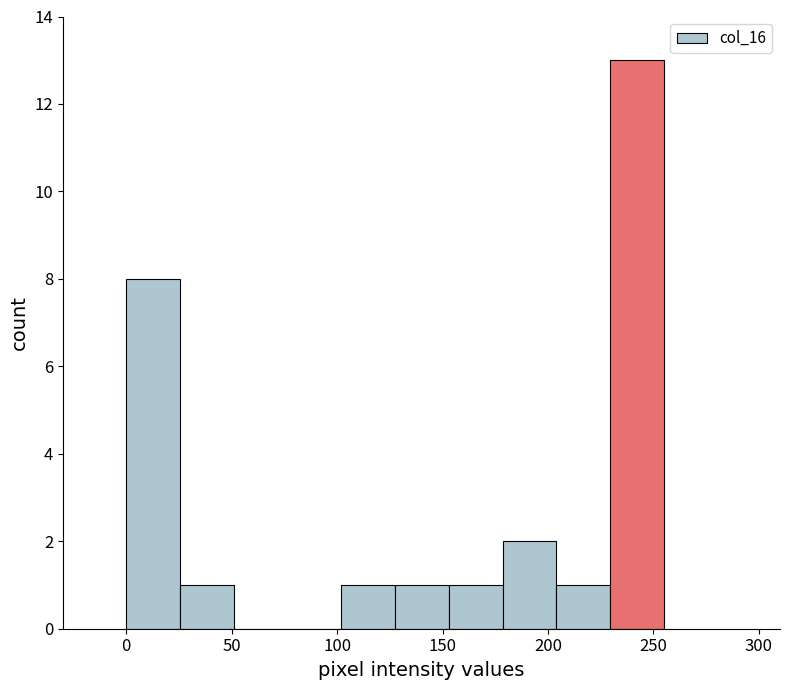

What is the height of the bar covering 229.5 to 255.0 on the x-axis? Neither the bar edges nor the heights are printed on the chart, so give them approximately, as read against the axes.

13